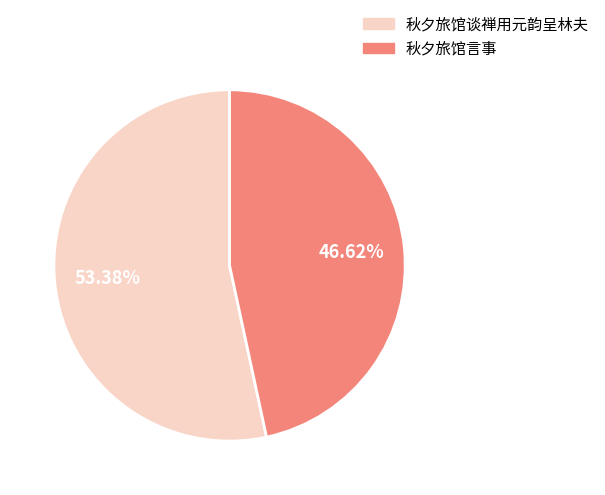

Is there any slice that represents more than half of the pie?

Yes